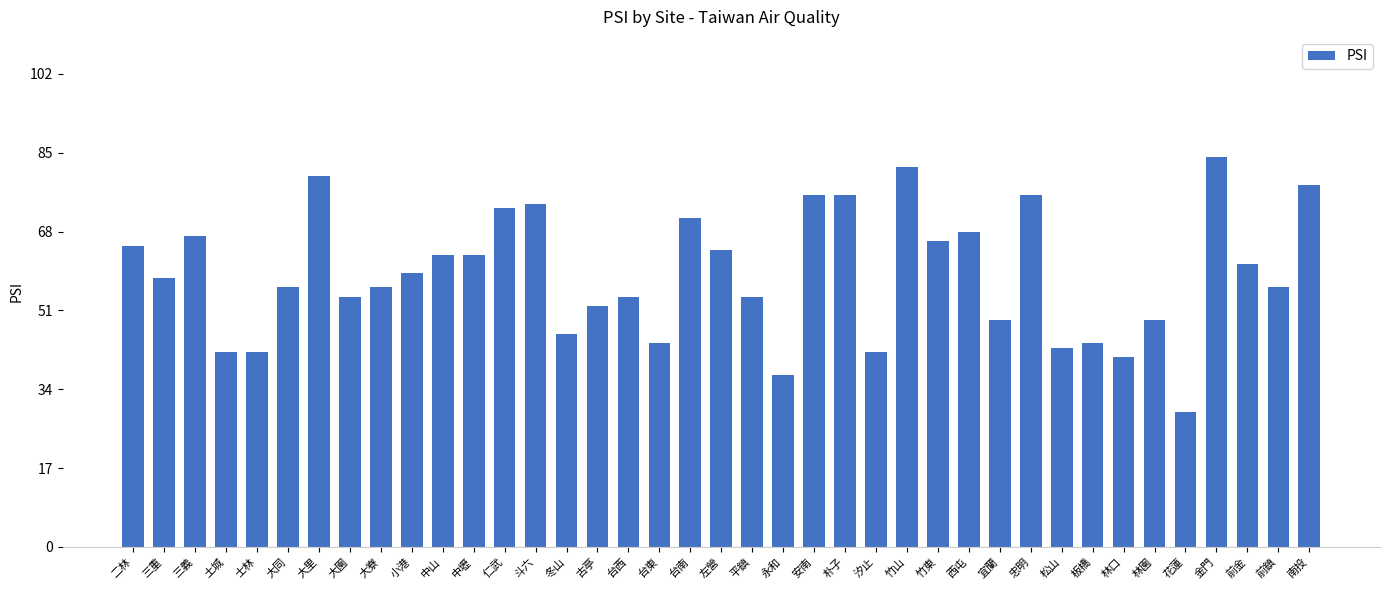

Where does the data first go above 58?

二林